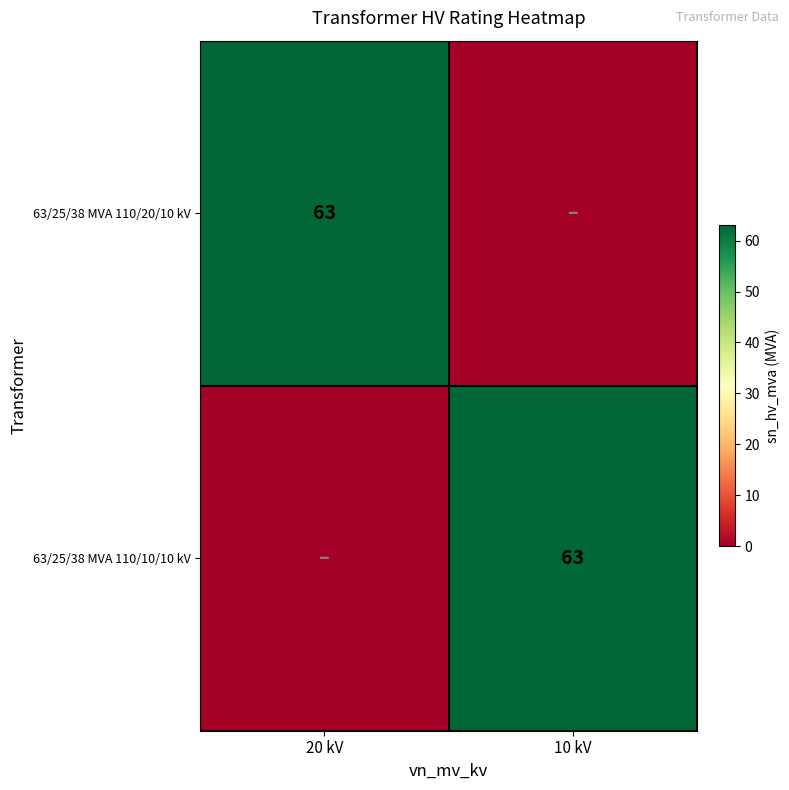

Is it true that 63/25/38 MVA 110/10/10 kV equals 22 at 10 kV?

False